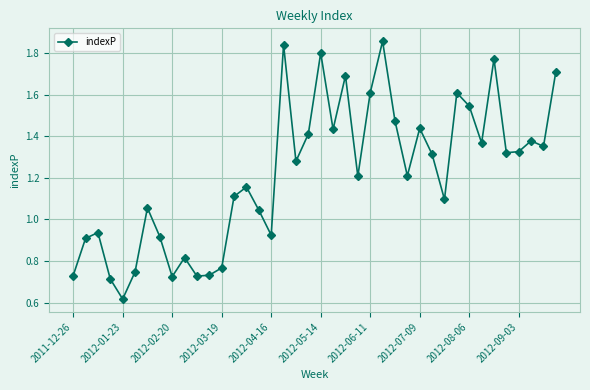

What is the value of the 23rd point from the left?

1.7